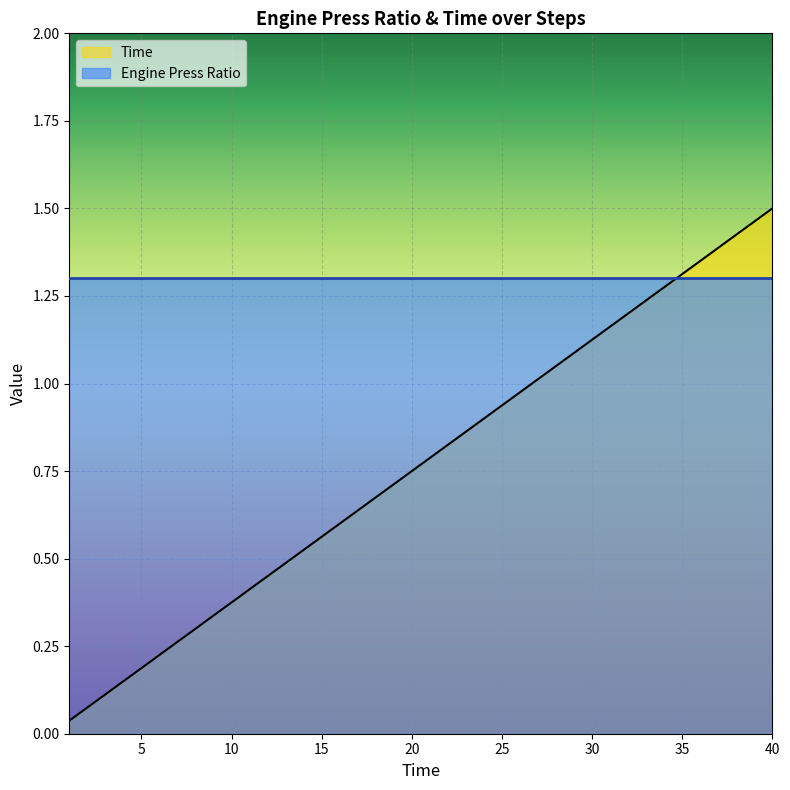

Reading left to right, extract all data points from this chart.

0.0	0.1	0.1	0.2	0.2	0.2	0.3	0.3	0.3	0.4	0.4	0.4	0.5	0.5	0.6	0.6	0.6	0.7	0.7	0.8	0.8	0.8	0.9	0.9	0.9	1.0	1.0	1.0	1.1	1.1	1.2	1.2	1.2	1.3	1.3	1.4	1.4	1.4	1.5	1.5